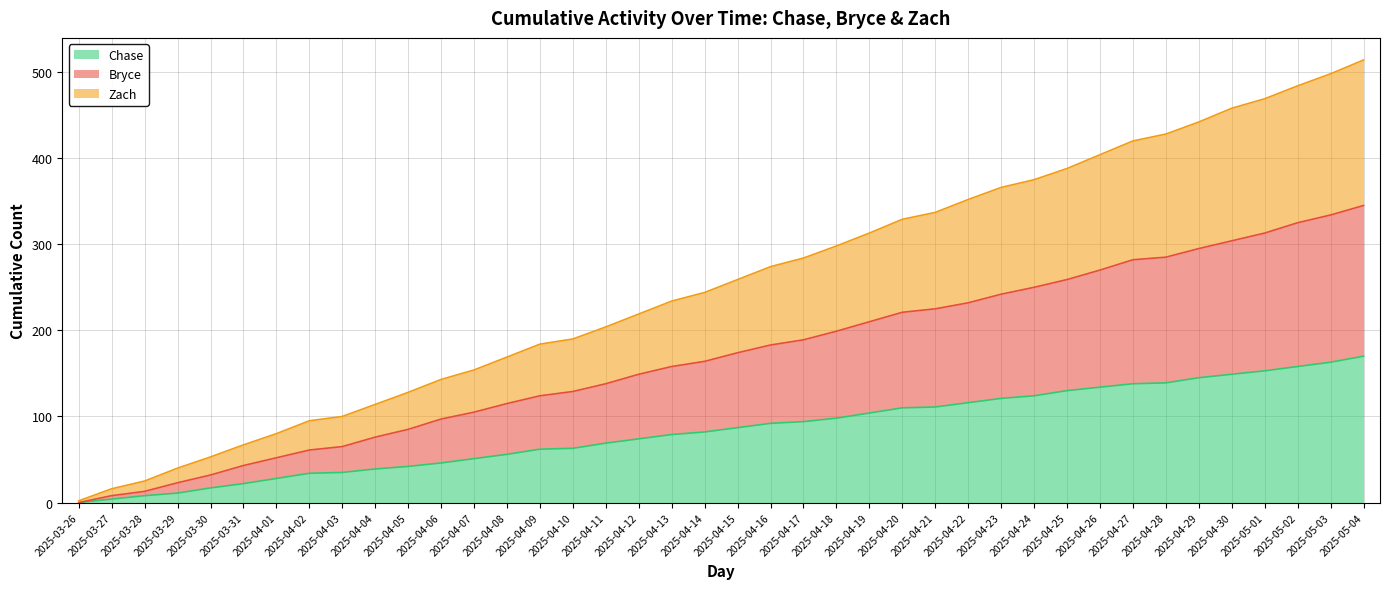

True or false: Zach and Bryce intersect in this chart.

False